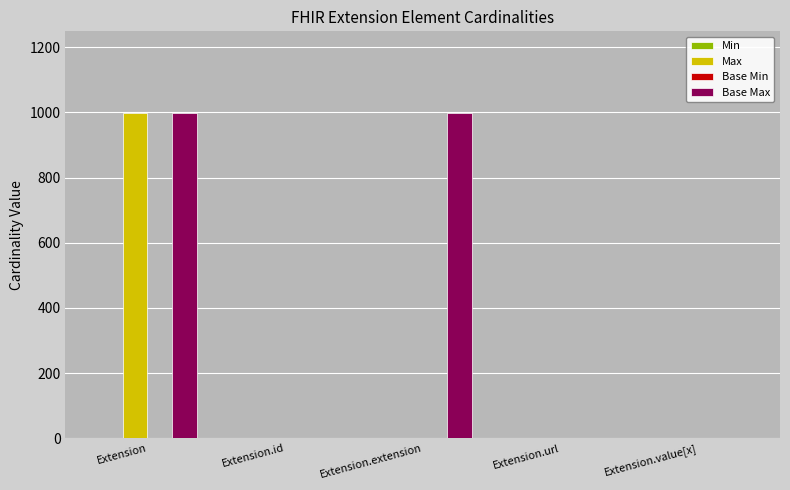

What is the sum of all Max values?

1002